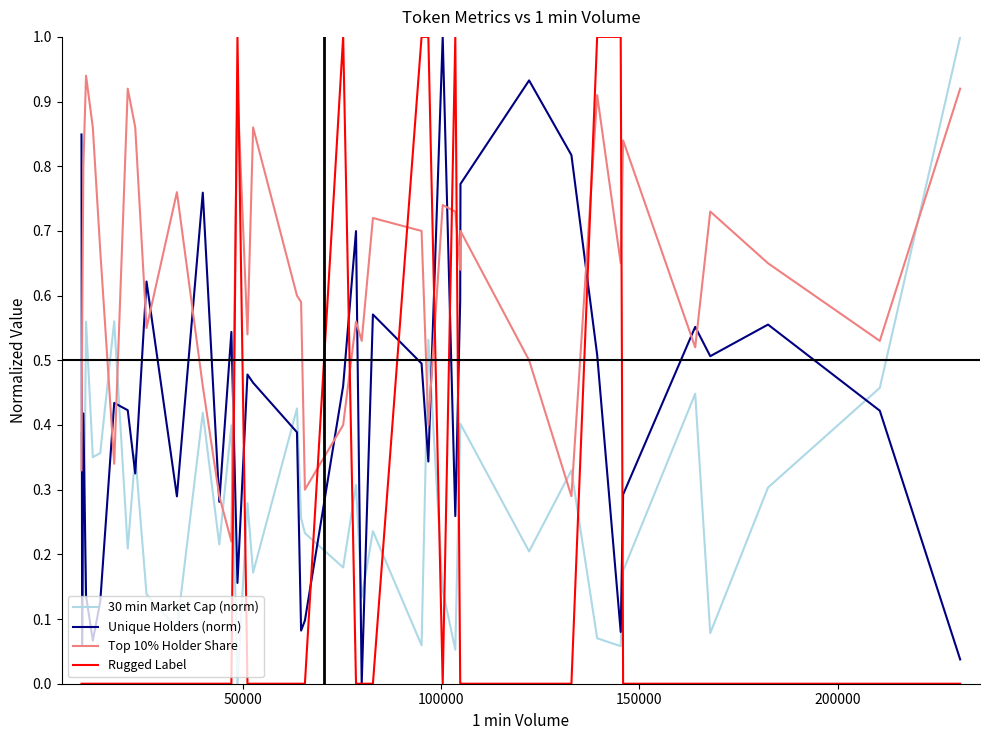

How many lines are shown in the chart?

4